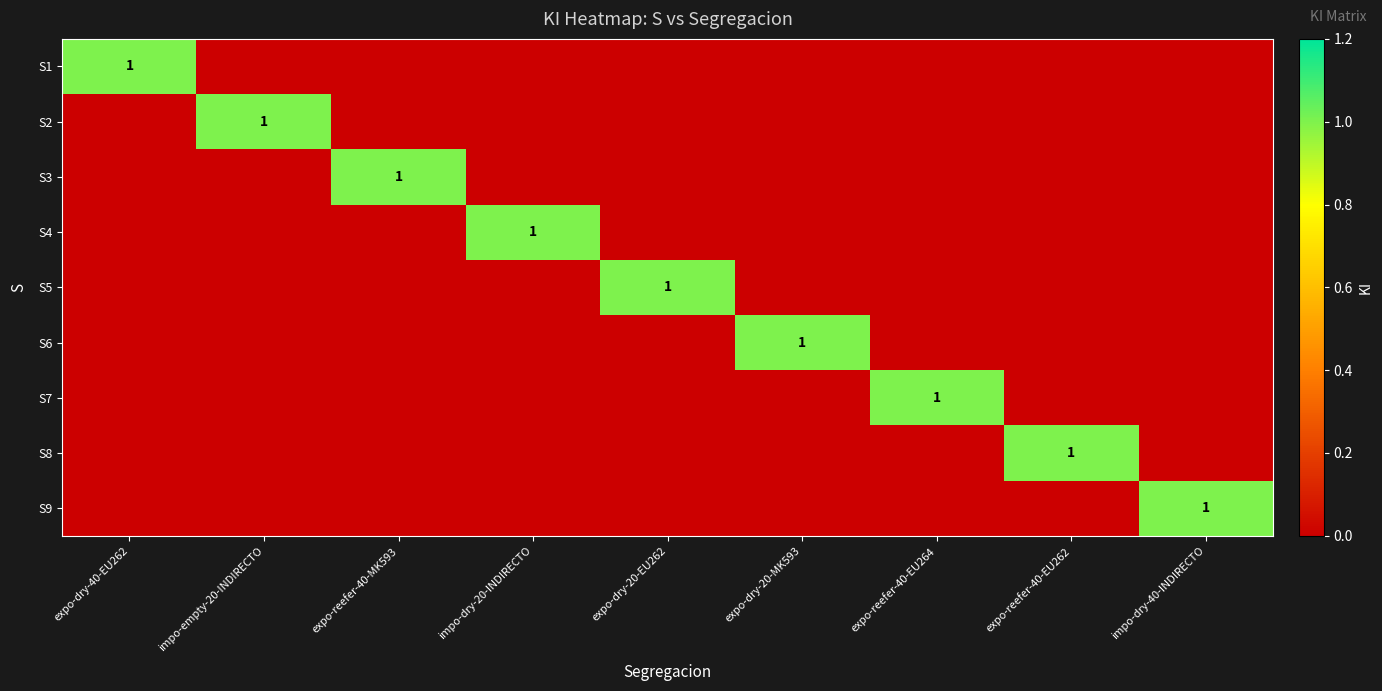

Is the value of S3 at expo-dry-20-EU262 greater than the value of S1 at impo-empty-20-INDIRECTO?

No